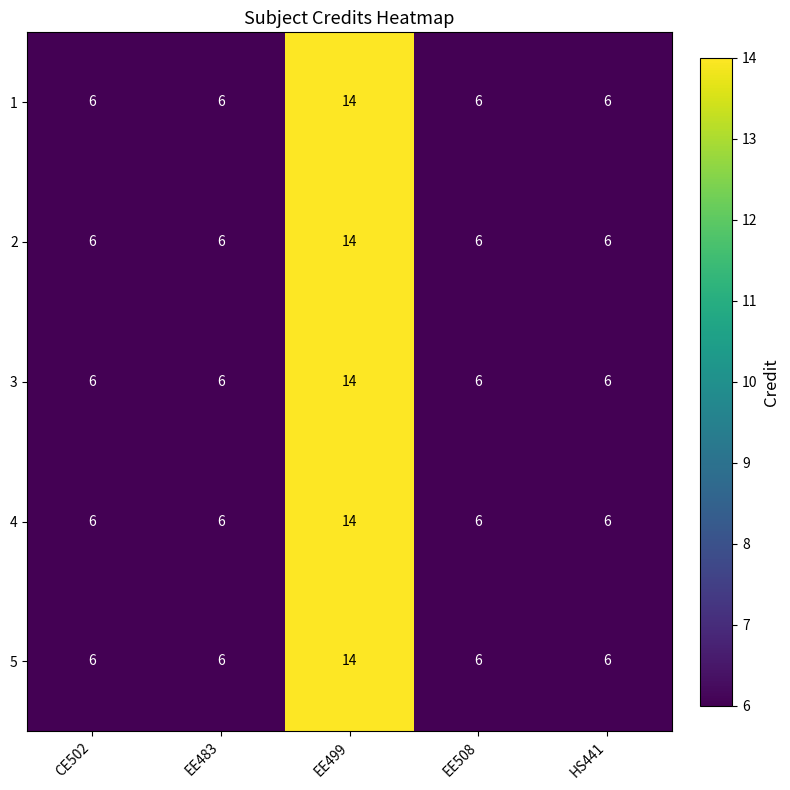

What is the average value of the 4 series?

8